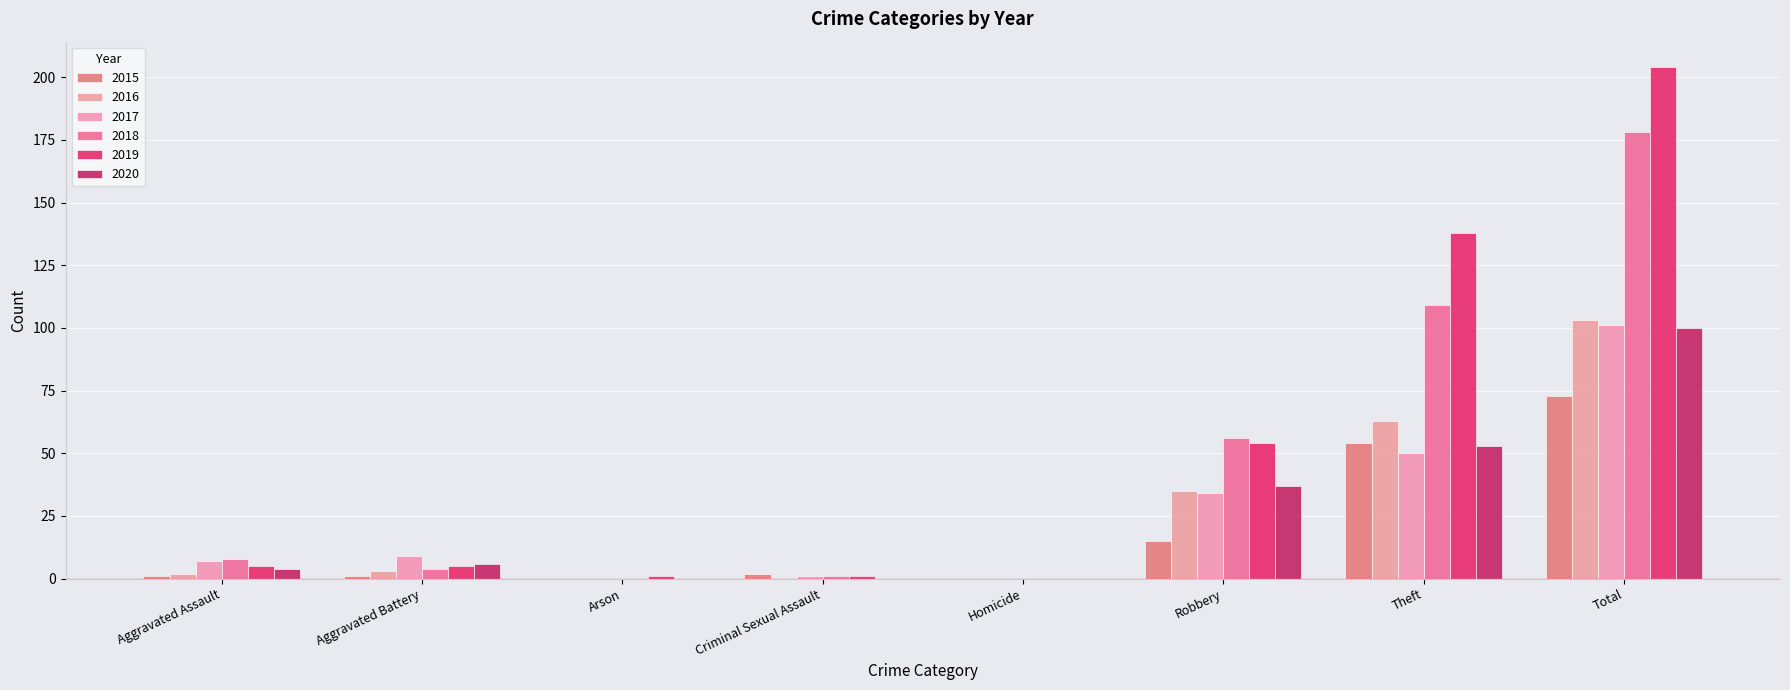

What is the highest value of the 2019 series?

204